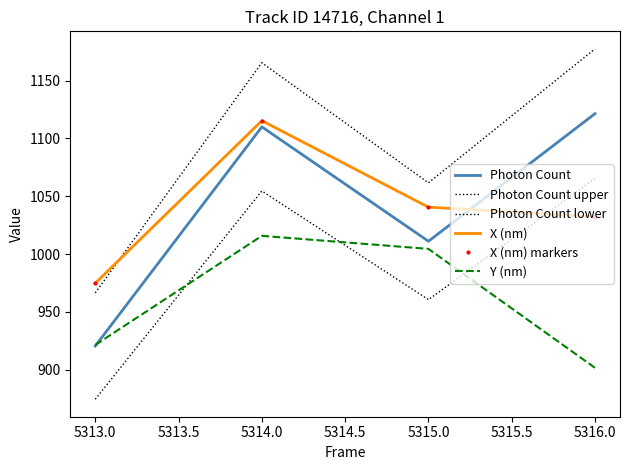

What is the greatest value displayed?

1177.6